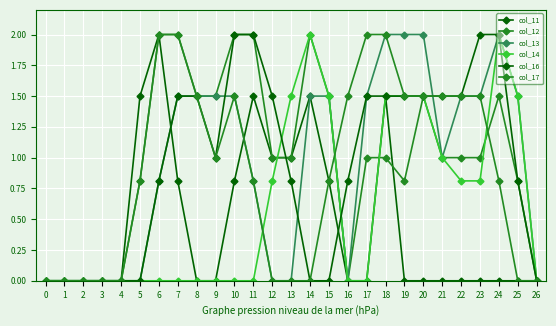

Is the value of col_16 at 21 greater than the value of col_17 at 22?

No